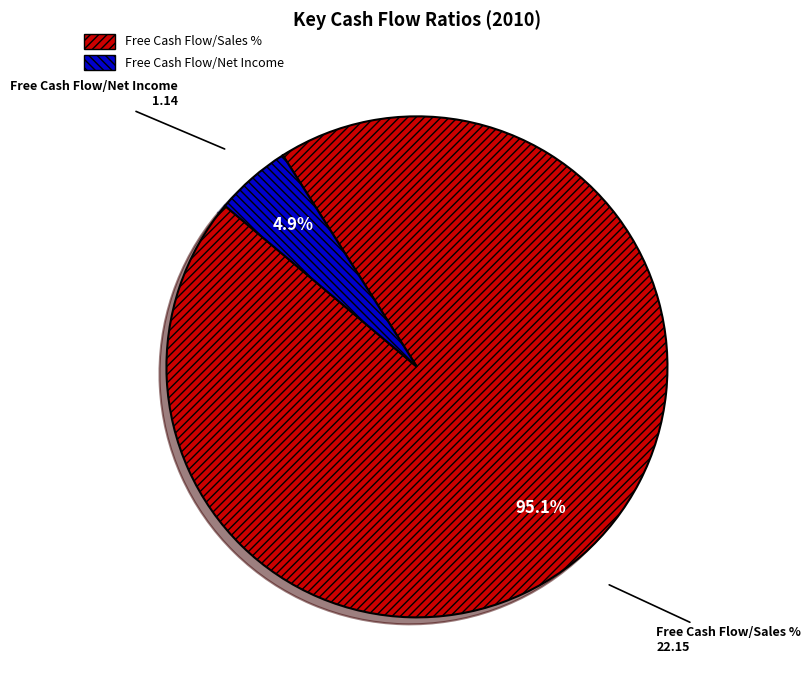

Is Free Cash Flow/Net Income the majority of the pie?

No